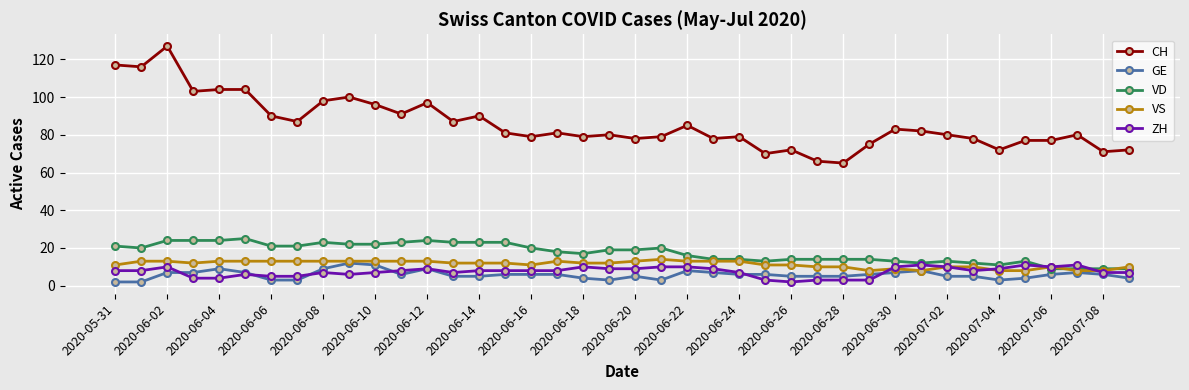

Reading right to left, transcribe all the data shown in this chart.

CH: 72	71	80	77	77	72	78	80	82	83	75	65	66	72	70	79	78	85	79	78	80	79	81	79	81	90	87	97	91	96	100	98	87	90	104	104	103	127	116	117
GE: 4	6	7	6	4	3	5	5	8	7	6	5	5	5	6	6	7	8	3	5	3	4	6	6	6	5	5	9	6	11	12	9	3	3	7	9	7	7	2	2
VD: 9	9	9	9	13	11	12	13	12	13	14	14	14	14	13	14	14	16	20	19	19	17	18	20	23	23	23	24	23	22	22	23	21	21	25	24	24	24	20	21
VS: 10	8	8	10	8	8	10	10	8	9	8	10	10	11	11	13	13	13	14	13	12	12	13	11	12	12	12	13	13	13	13	13	13	13	13	13	12	13	13	11
ZH: 7	7	11	10	11	9	8	10	11	10	3	3	3	2	3	7	9	10	10	9	9	10	8	8	8	8	7	9	8	7	6	7	5	5	6	4	4	10	8	8